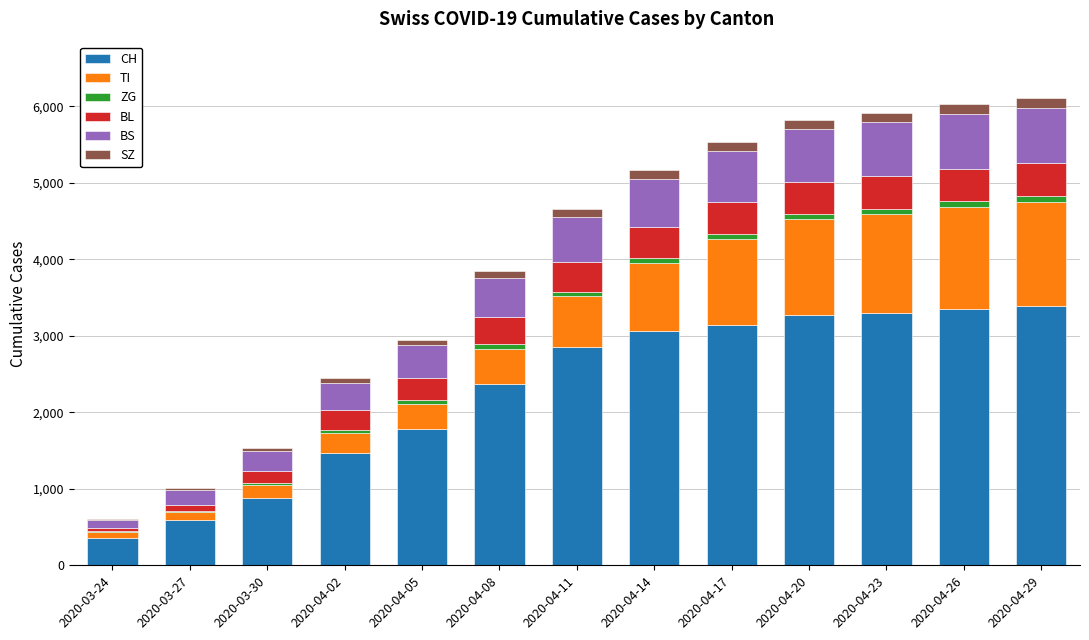

Does the chart contain stacked bars?

Yes